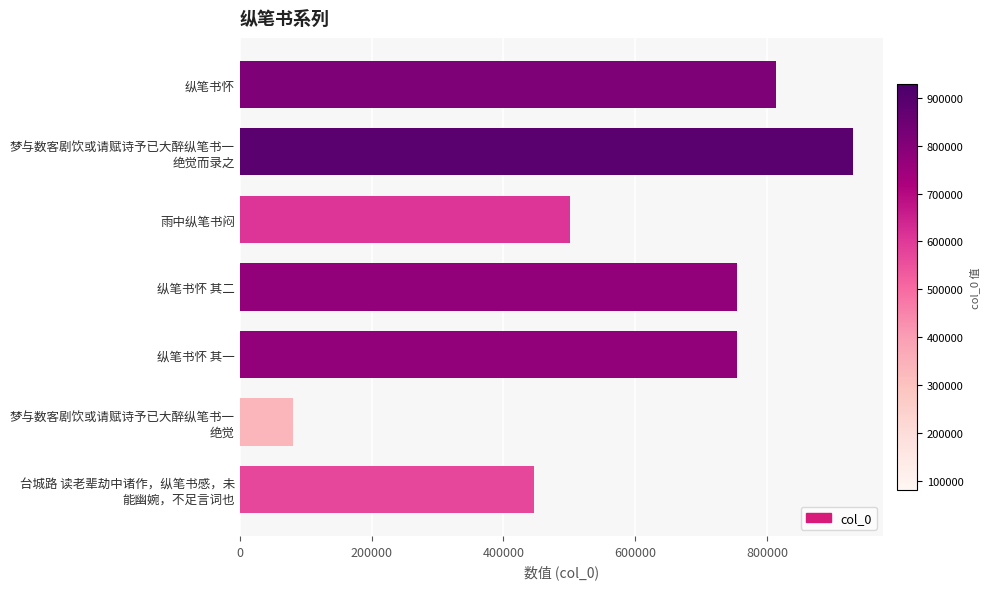

Are the bars horizontal?

Yes